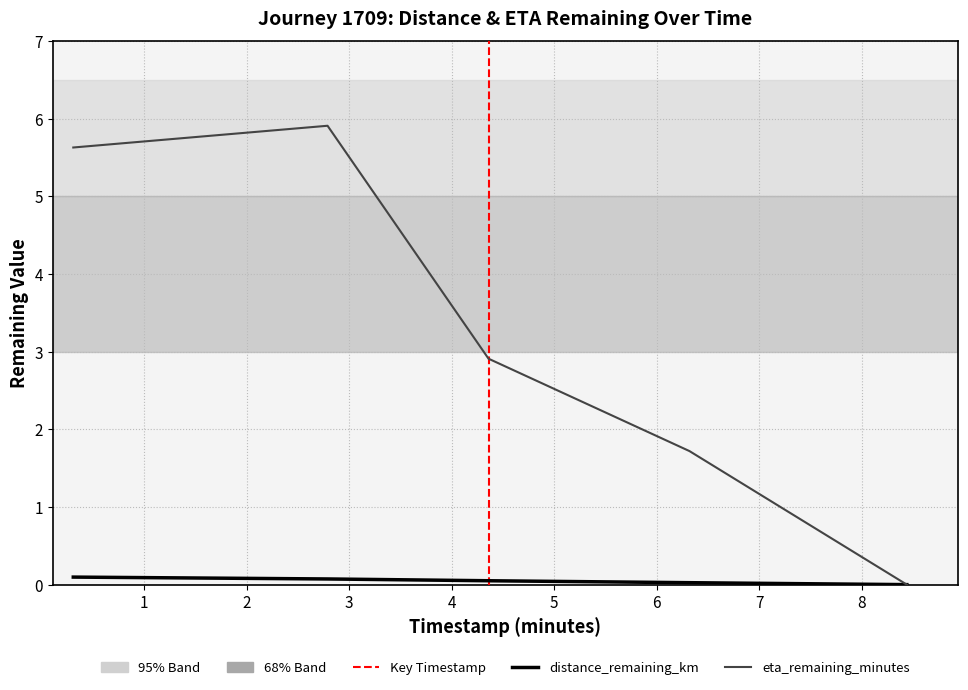

What is the label of the 2nd point from the right?

6.32